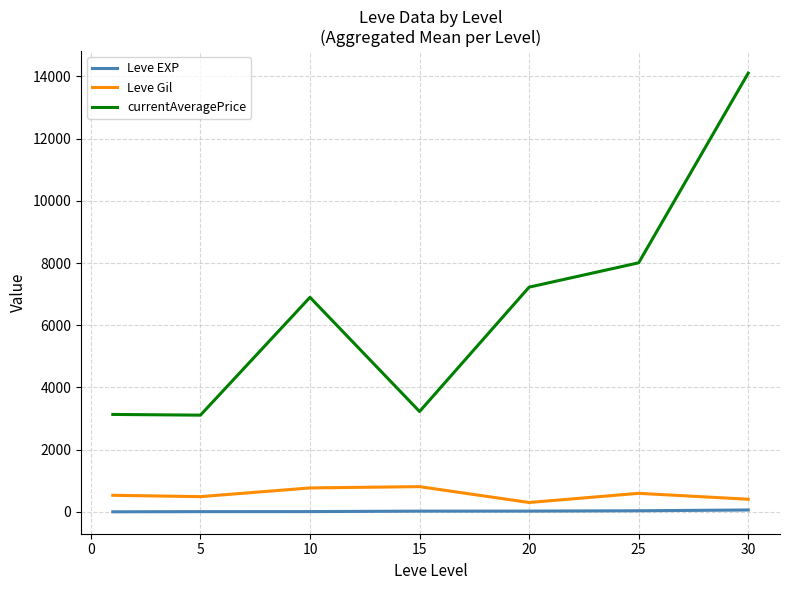

What is the smallest value displayed?

1.3